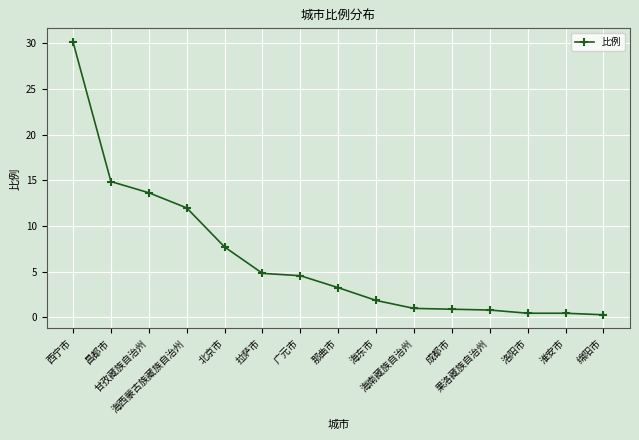

How many values exceed 3?

8